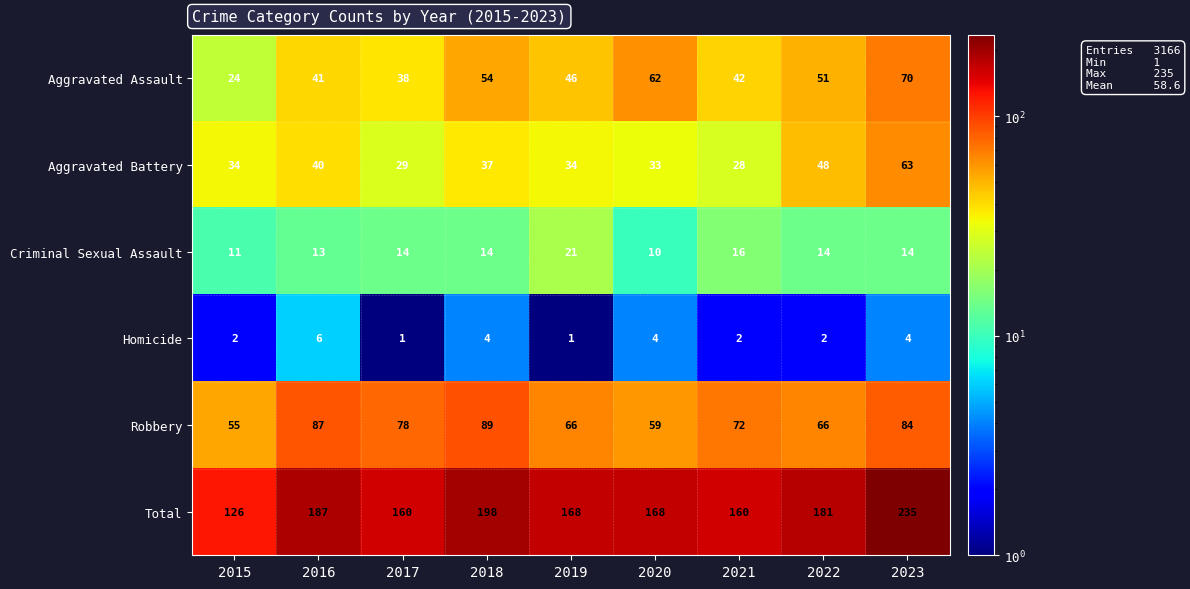

What is the sum of the Homicide values at 2020 and 2021?

6